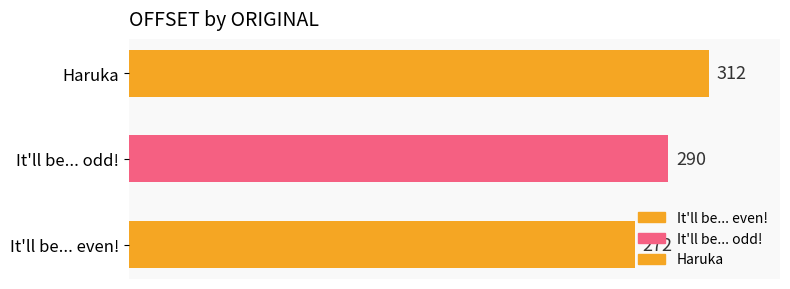

How many categories are shown in the chart?

3